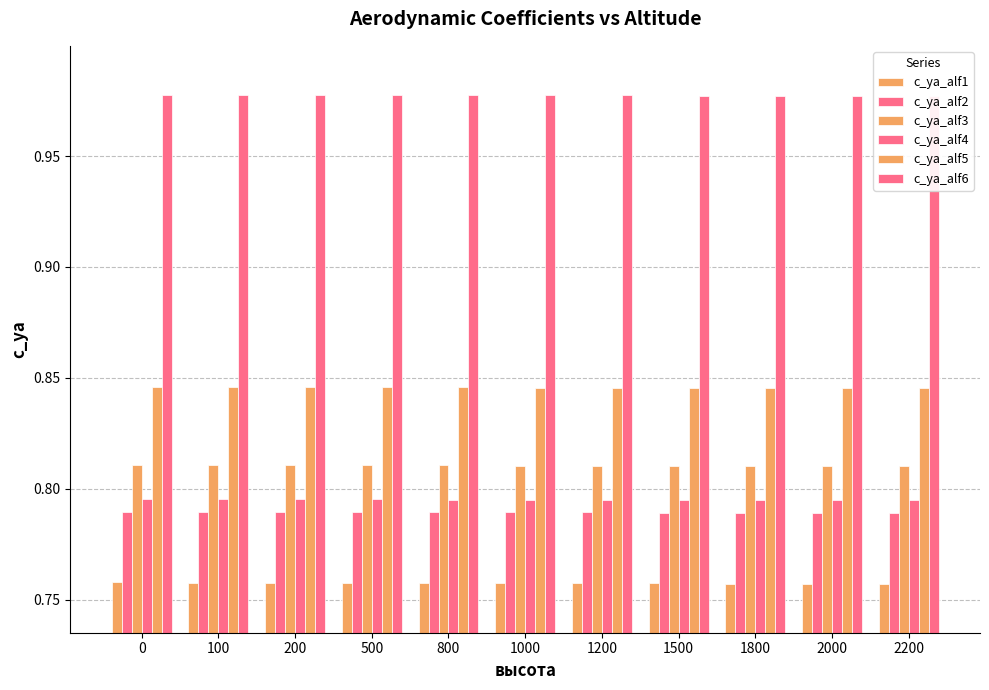

What is the minimum value for c_ya_alf6?

1.0